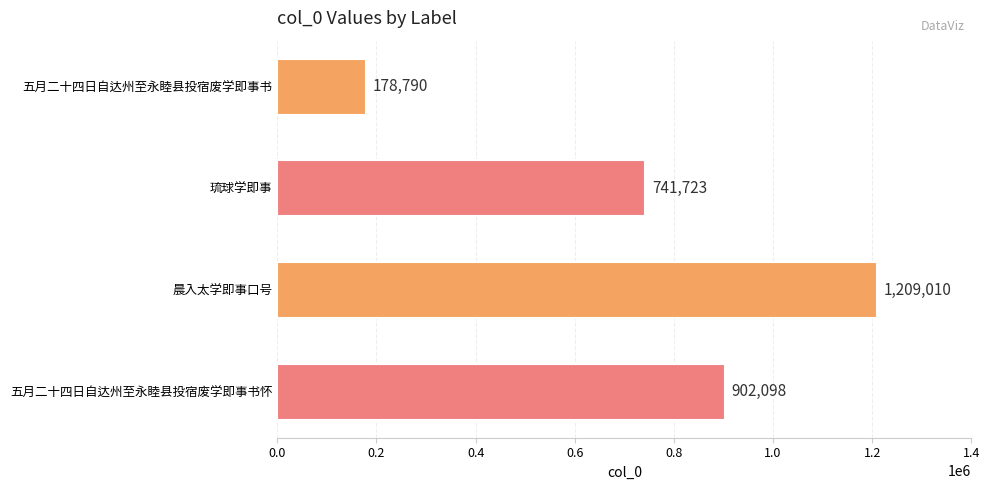

Does the chart contain stacked bars?

No